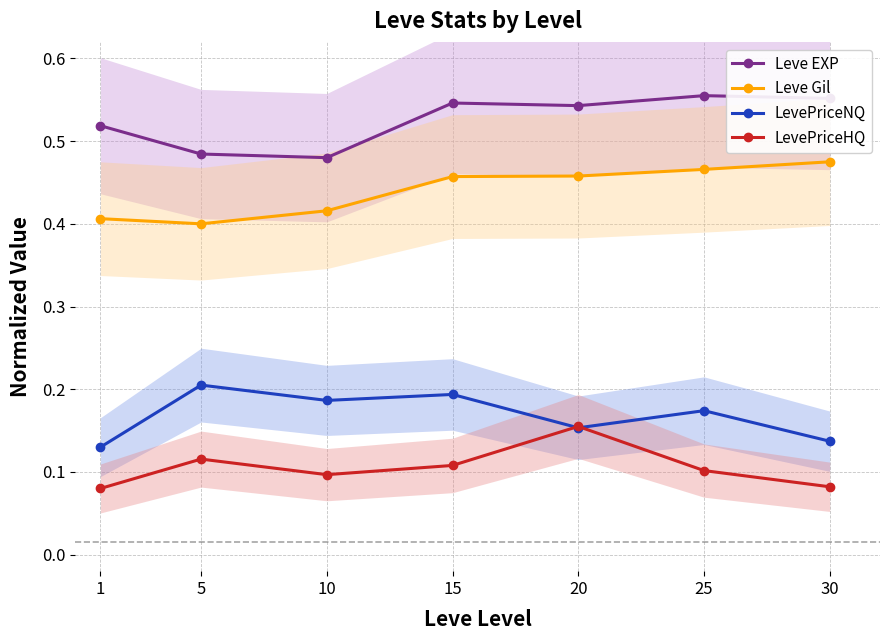

How many lines are shown in the chart?

4